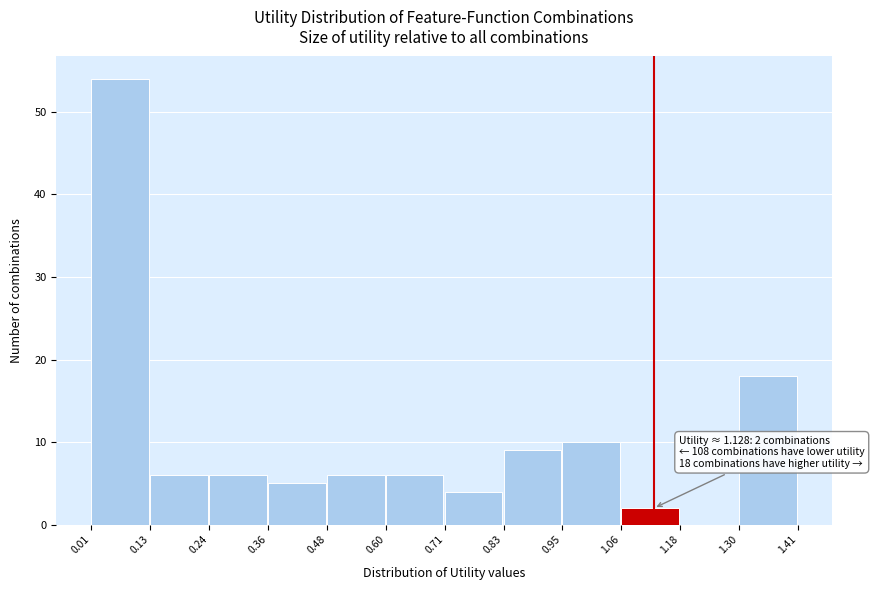

Which range on the x-axis has the tallest bar?

0.01 to 0.13